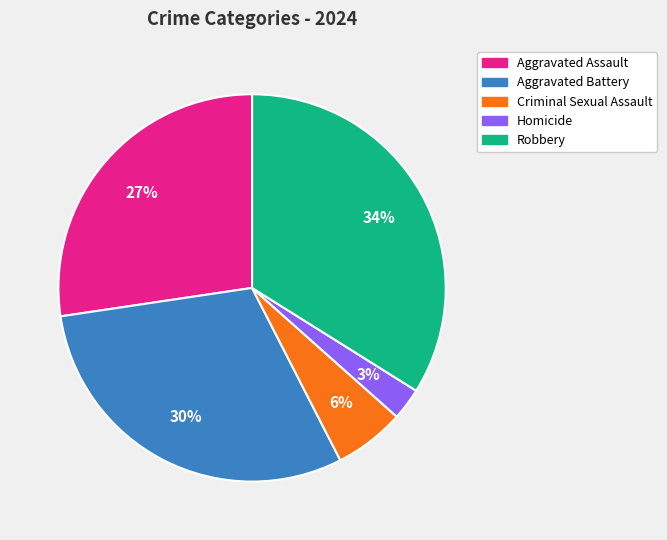

To the nearest percent, what is the difference between the largest and smallest slice percentages?

31%